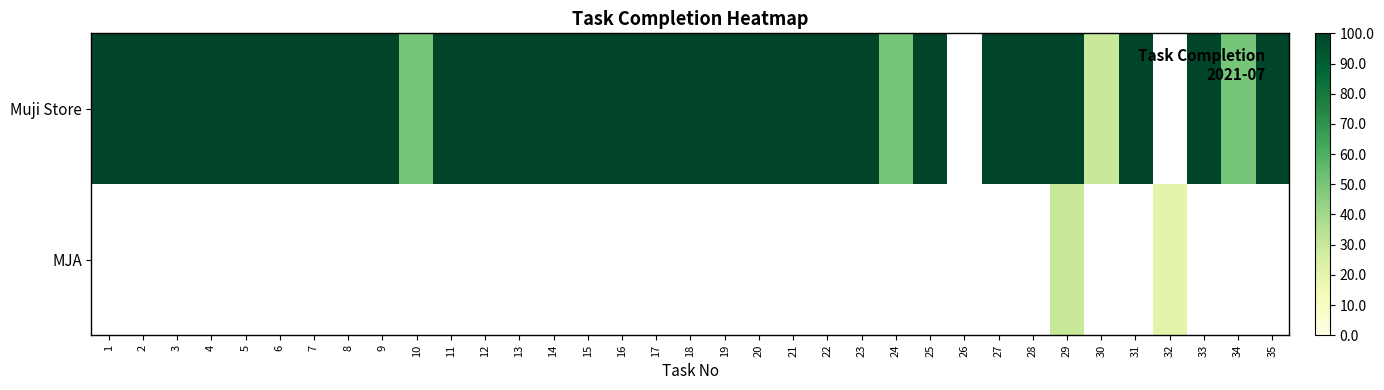

Rank the categories by Muji Store value from lowest to highest.

30, 10, 24, 34, 1, 2, 3, 4, 5, 6, 7, 8, 9, 11, 12, 13, 14, 15, 16, 17, 18, 19, 20, 21, 22, 23, 25, 26, 27, 28, 29, 31, 32, 33, 35